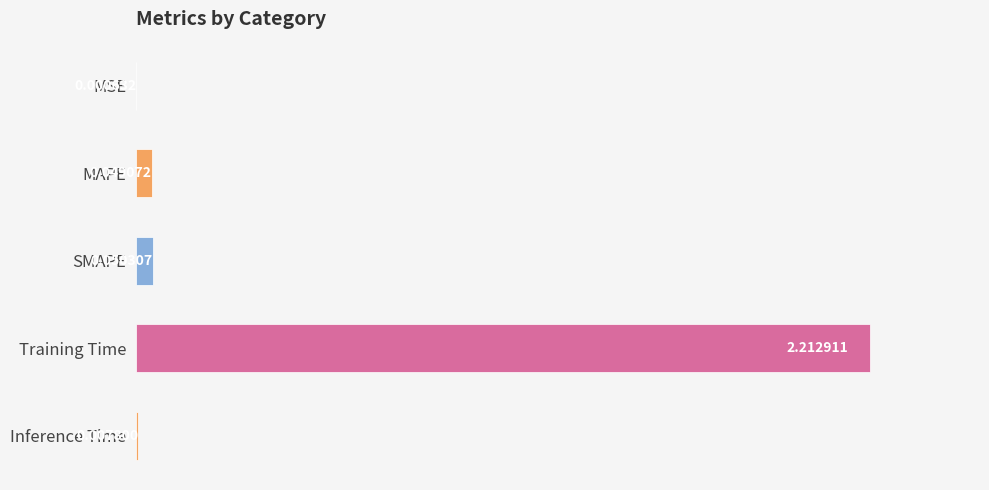

At which category does the chart reach its peak across all series?

Training Time